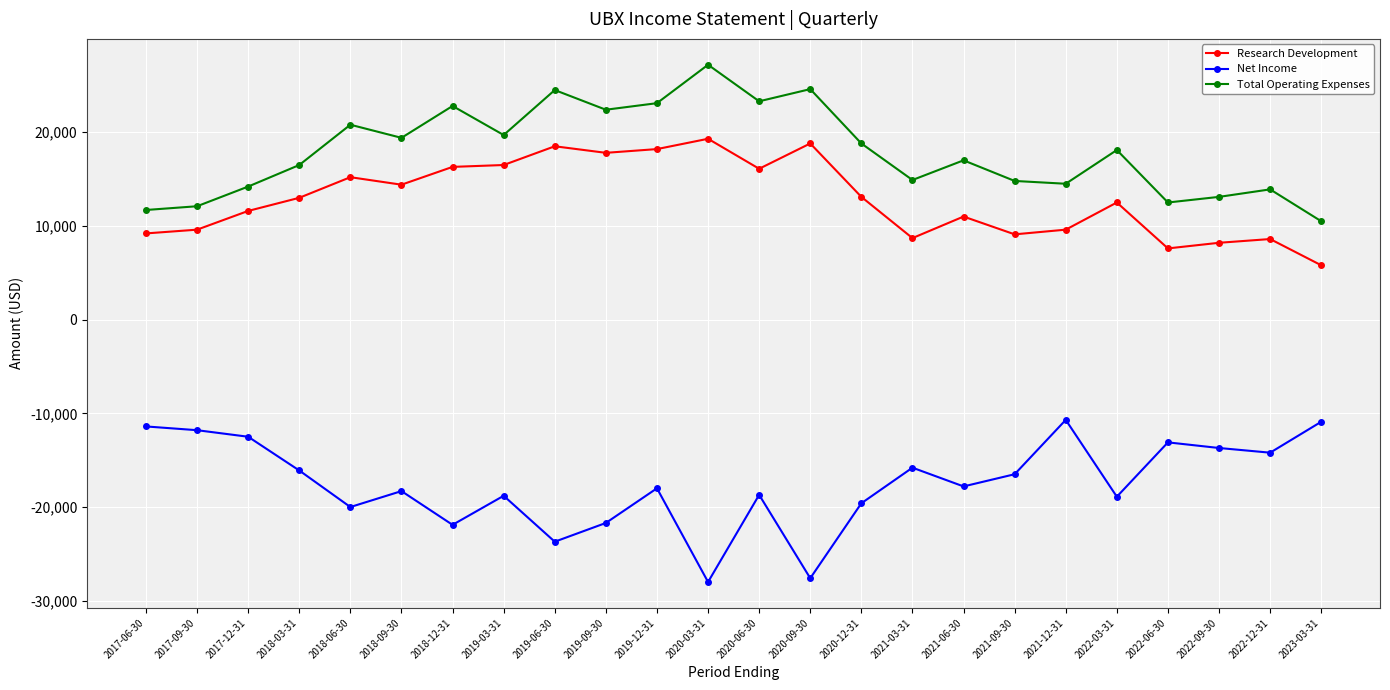

What is the highest value of the Research Development series?

19300